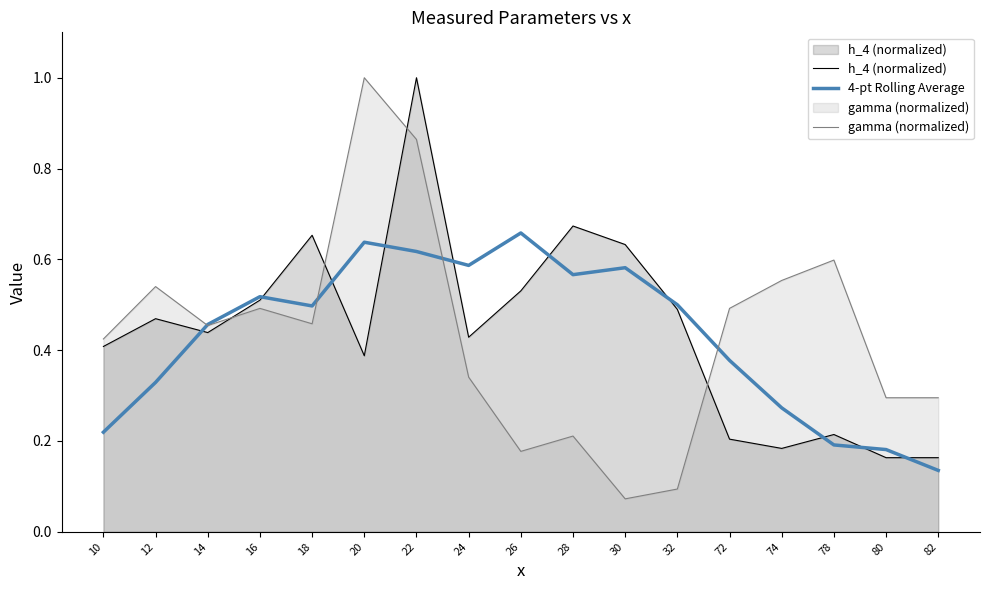

Is it true that h_4 (normalized) equals 0.5 at 32?

True